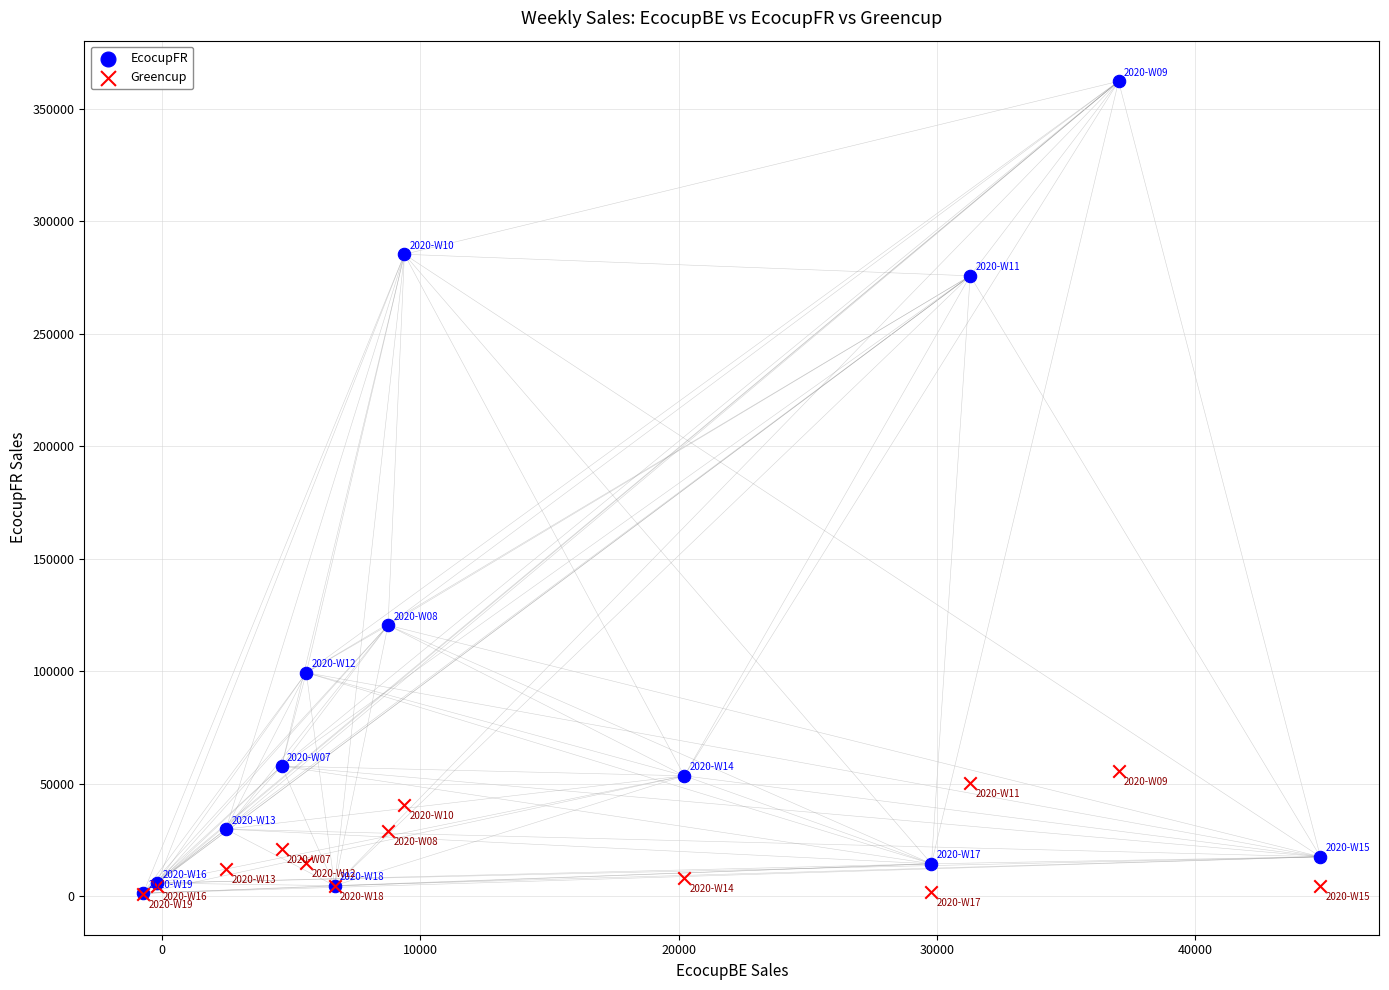

Which series reaches the maximum Y coordinate?

EcocupFR